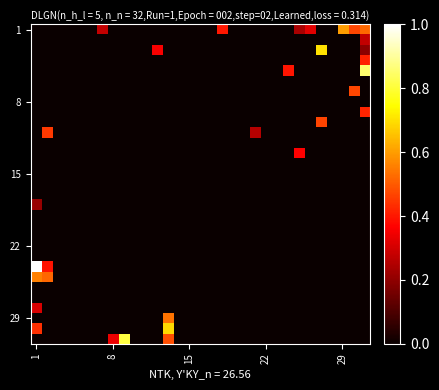

Which series has the largest total across all categories?

1